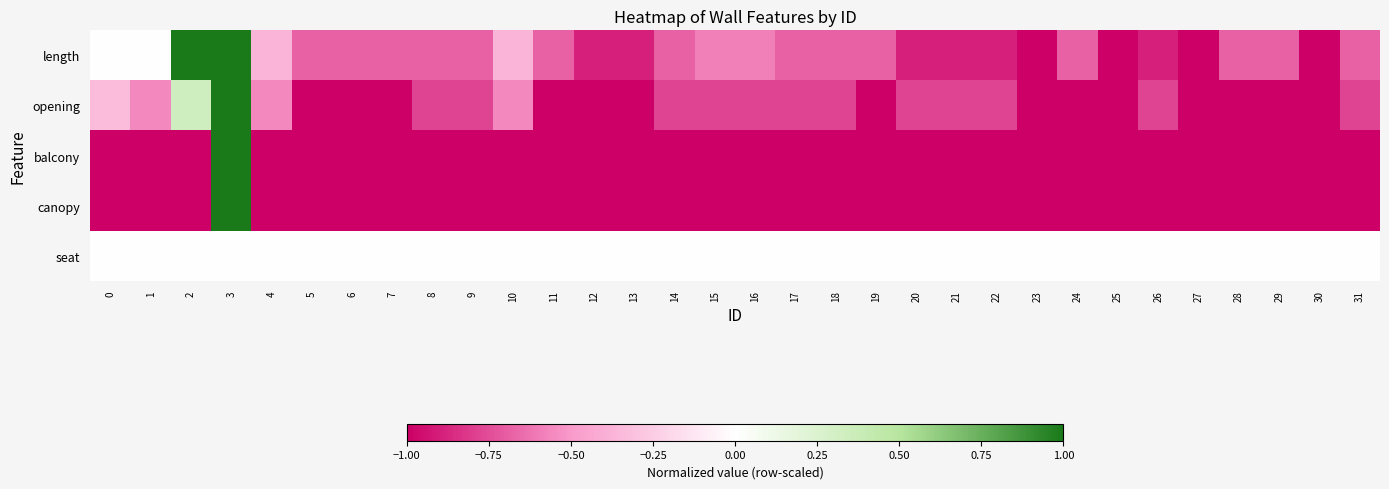

What is the total value across all series at 18?

-3.5